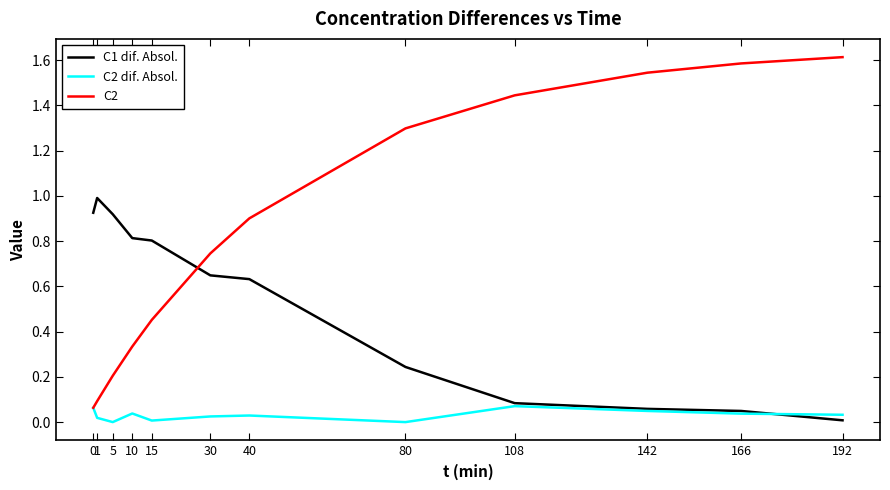

True or false: C2 has a value of 0.4 at 192.

False